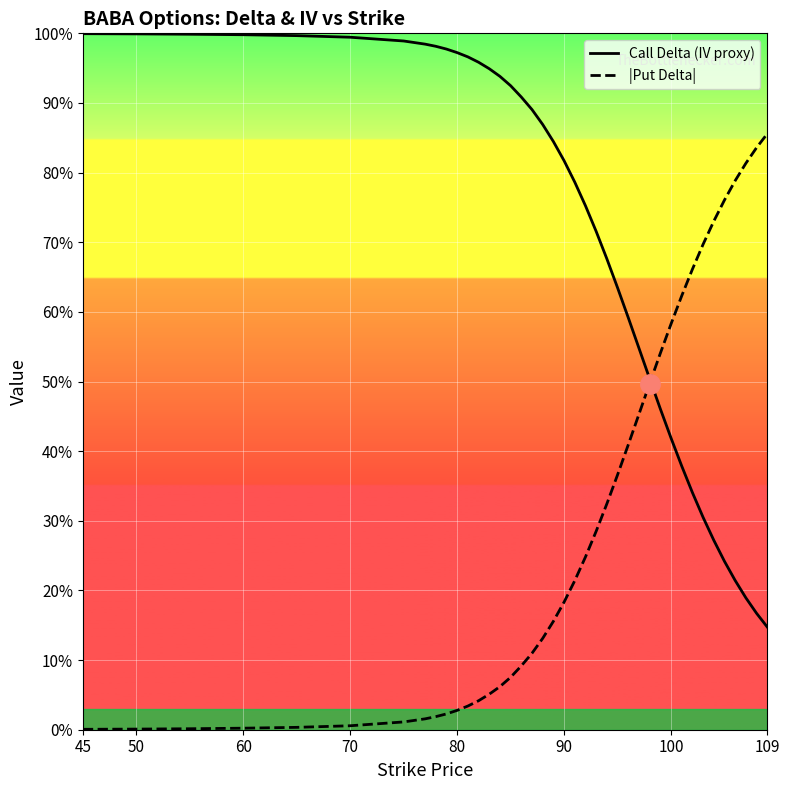

Which series has the largest range (max minus min)?

|Put Delta|